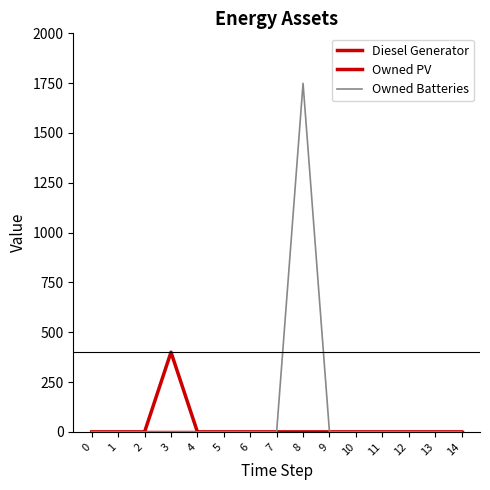

Does the chart display data point markers on the line(s)?

No